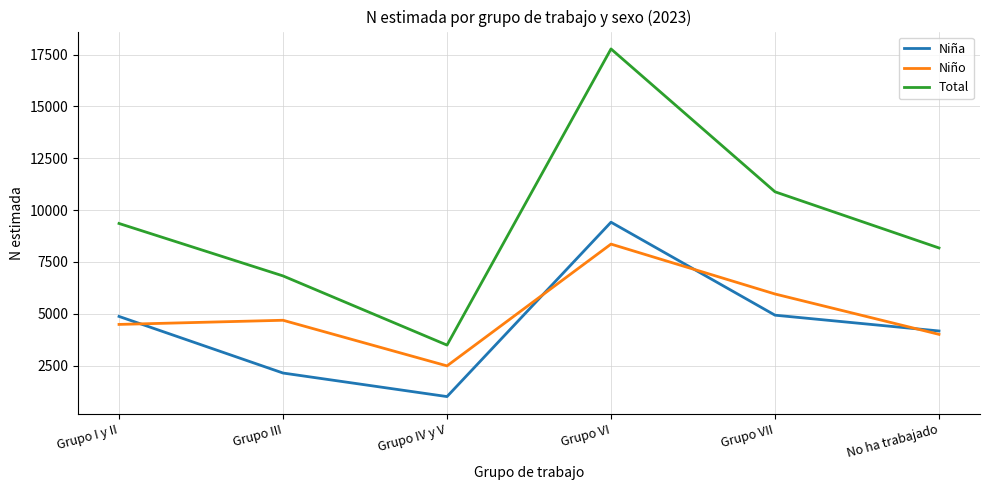

Which label corresponds to the smallest value in the chart?

Grupo IV y V